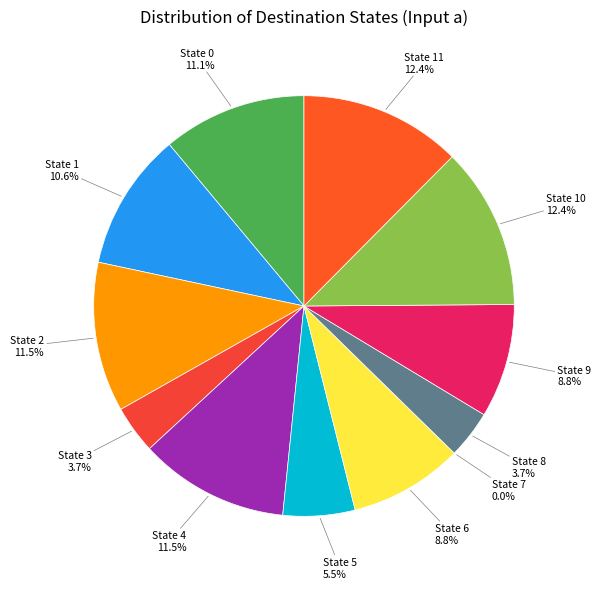

How many slices are in this pie chart?

12